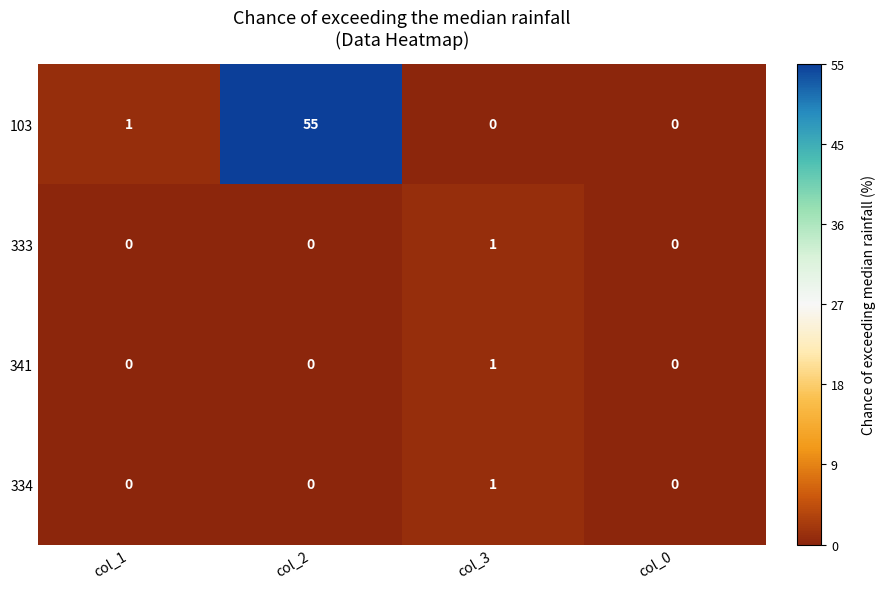

Where is 103 nearest to the value 27?

col_1